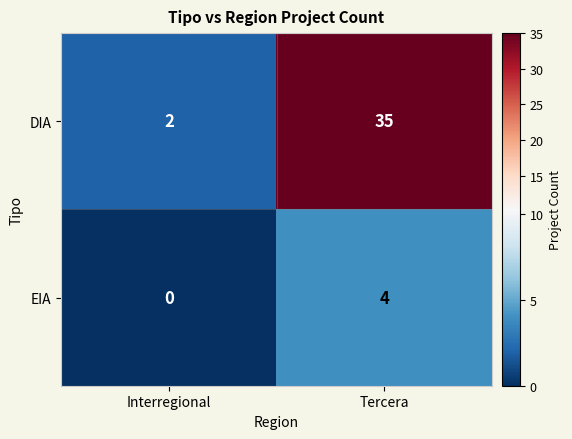

Rank the series at Interregional from highest to lowest value.

DIA, EIA